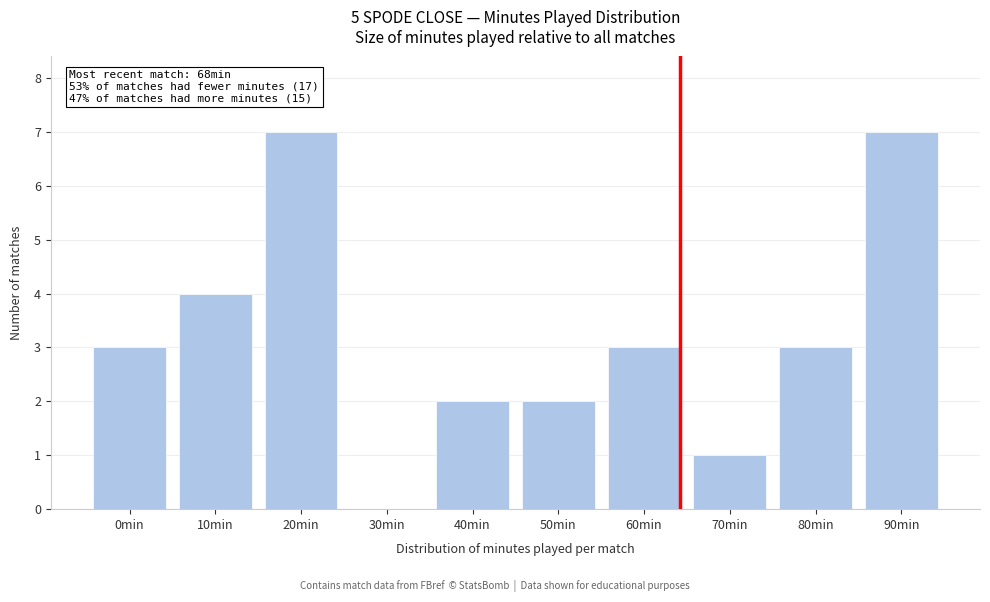

Reading left to right, what are all the values shown in this chart?

0min=3	10min=4	20min=7	30min=0	40min=2	50min=2	60min=3	70min=1	80min=3	90min=7